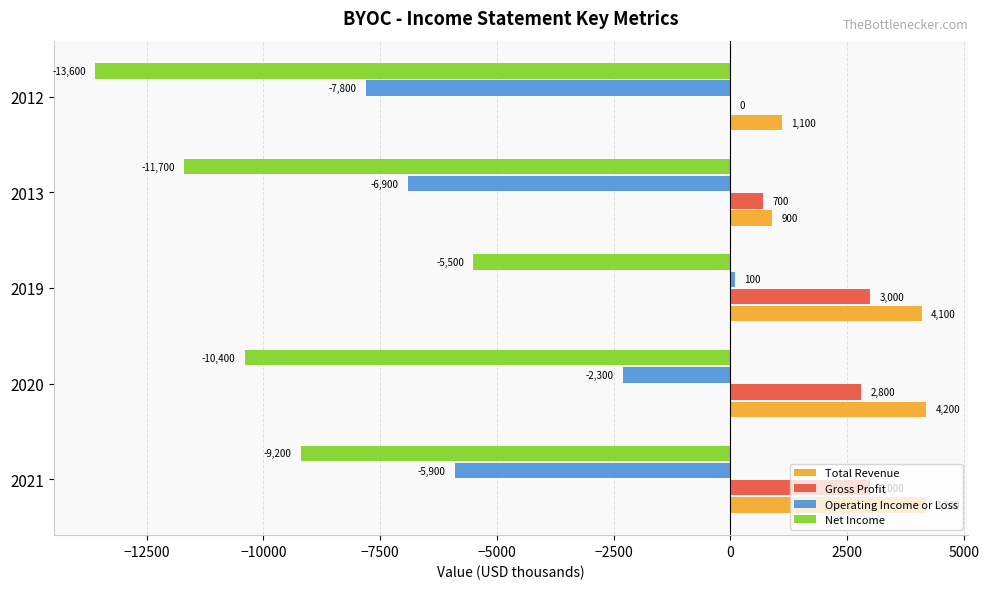

At which category is the sum across all series the highest?

2019